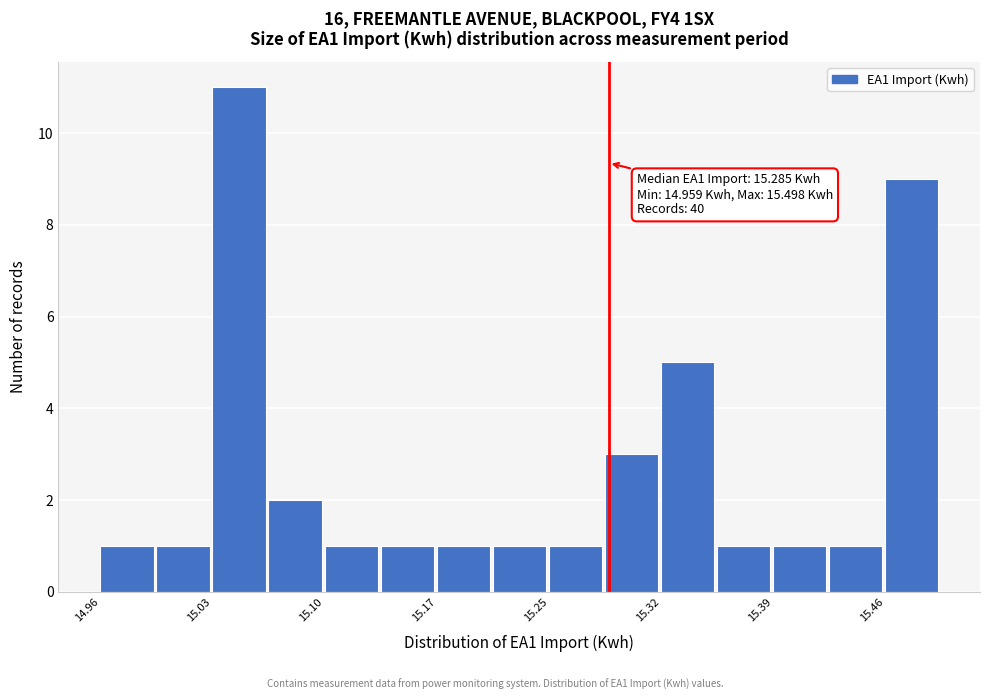

Read against the x-axis, roughly where is the centre of the tallest bar?

15.05